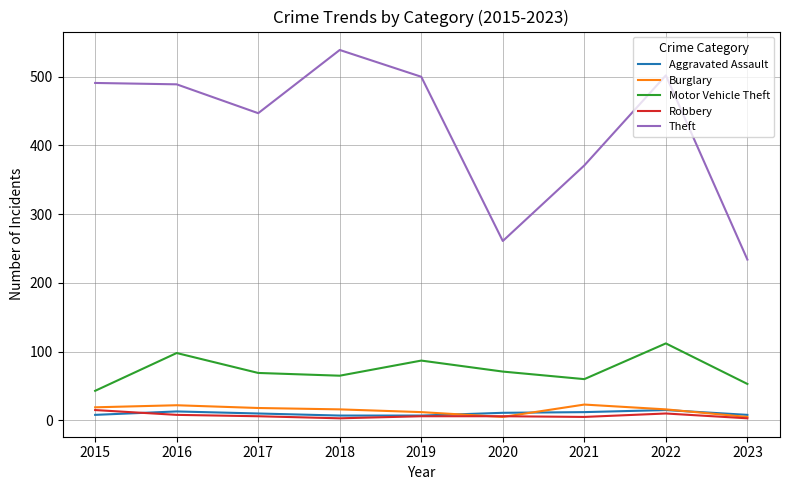

Does the chart have visible grid lines?

Yes